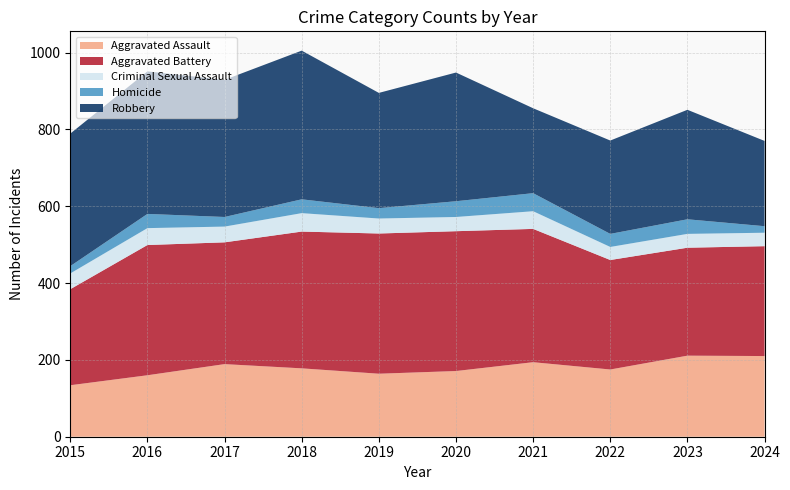

Reading left to right, extract all data points from this chart.

Aggravated Assault: 2015=134	2016=160	2017=189	2018=178	2019=164	2020=171	2021=194	2022=175	2023=211	2024=210
Aggravated Battery: 2015=250	2016=339	2017=317	2018=356	2019=365	2020=364	2021=347	2022=285	2023=281	2024=286
Criminal Sexual Assault: 2015=41	2016=44	2017=41	2018=48	2019=39	2020=37	2021=46	2022=34	2023=36	2024=35
Homicide: 2015=19	2016=37	2017=25	2018=36	2019=27	2020=41	2021=47	2022=34	2023=38	2024=17
Robbery: 2015=345	2016=371	2017=357	2018=387	2019=300	2020=335	2021=221	2022=243	2023=285	2024=222